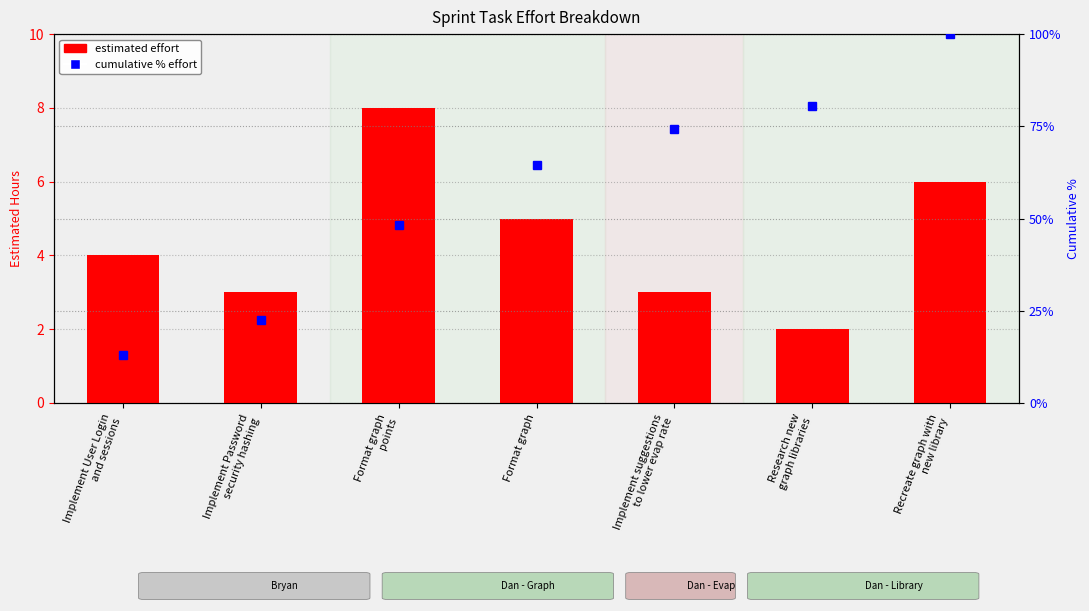

What is the total value across all series at Recreate graph with
new library?

106.0